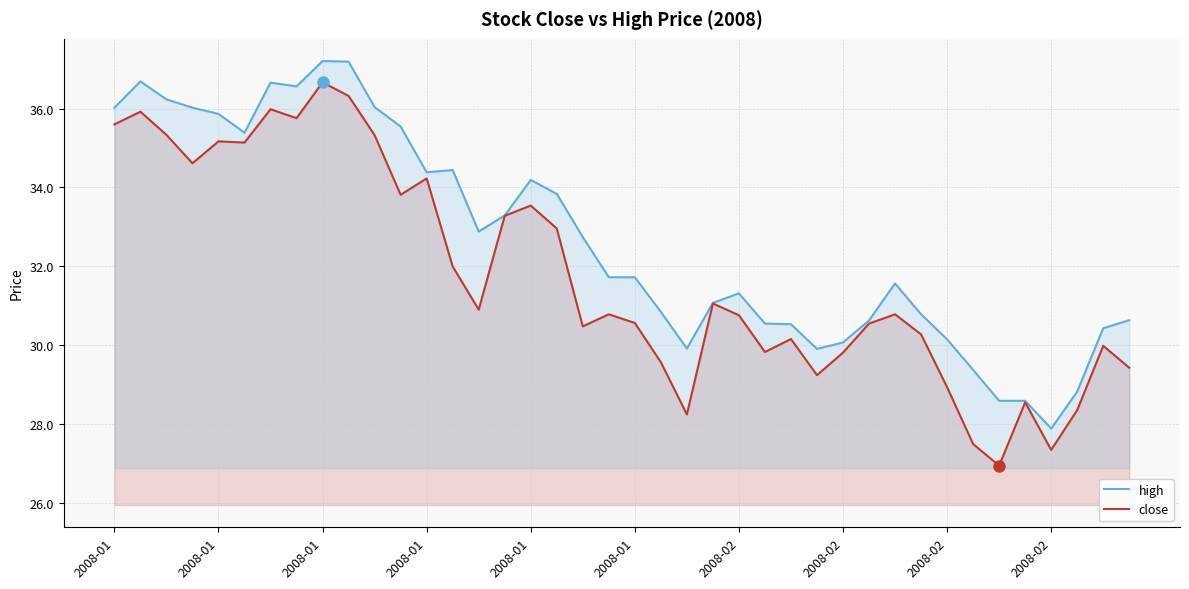

How many lines are shown in the chart?

2